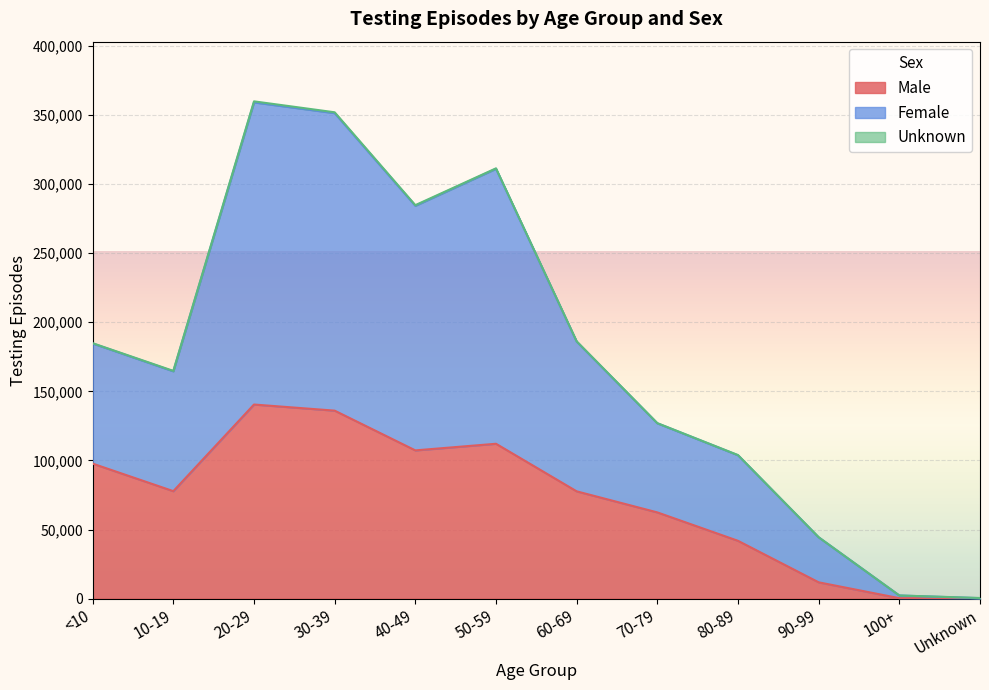

List the labels in order of Male value, largest first.

20-29, 30-39, 50-59, 40-49, <10, 10-19, 60-69, 70-79, 80-89, 90-99, 100+, Unknown